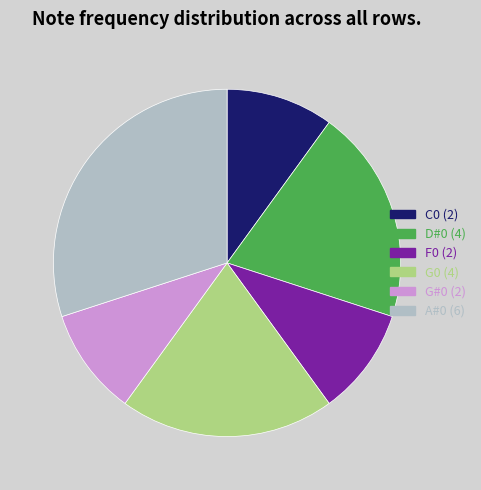

Is there a majority slice in this chart?

No